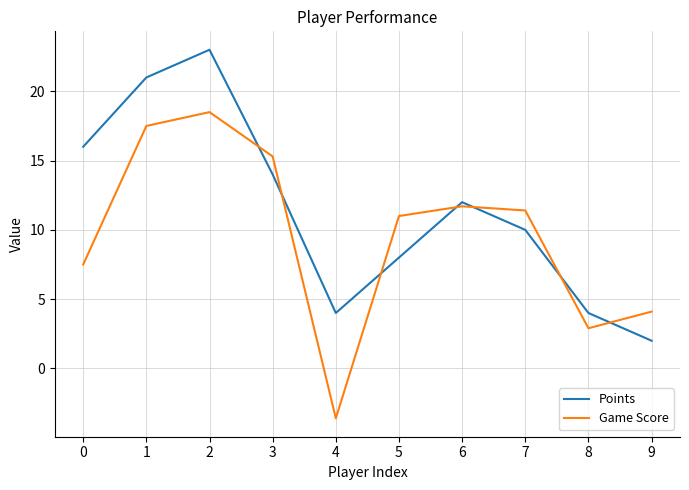

The value of Game Score at 4 is -4.8. True or false?

False